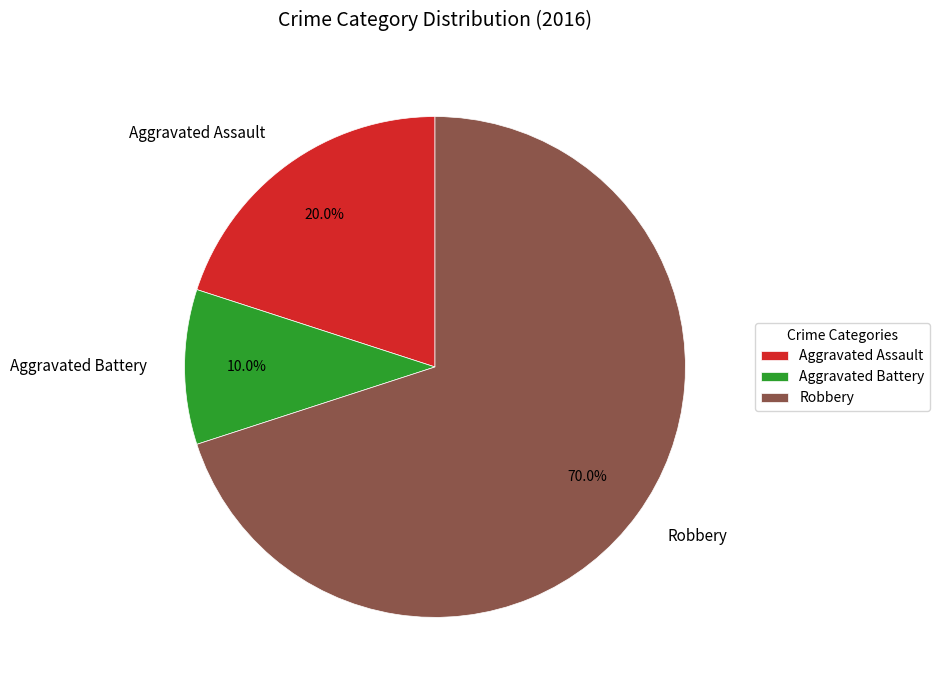

Is it true that Aggravated Battery is 10% of the pie?

True